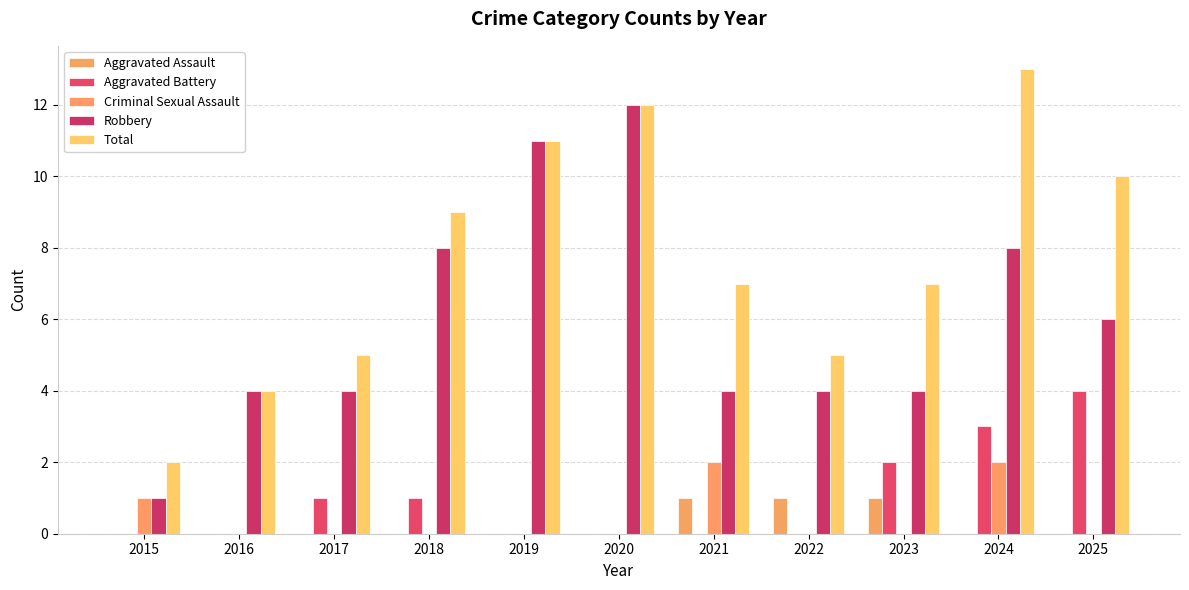

At which label does Total reach its minimum?

2015